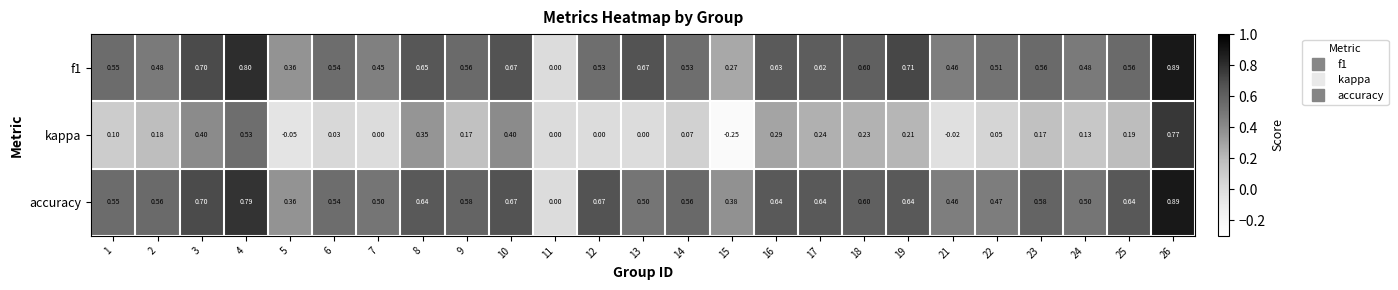

Which series has the largest total across all categories?

accuracy